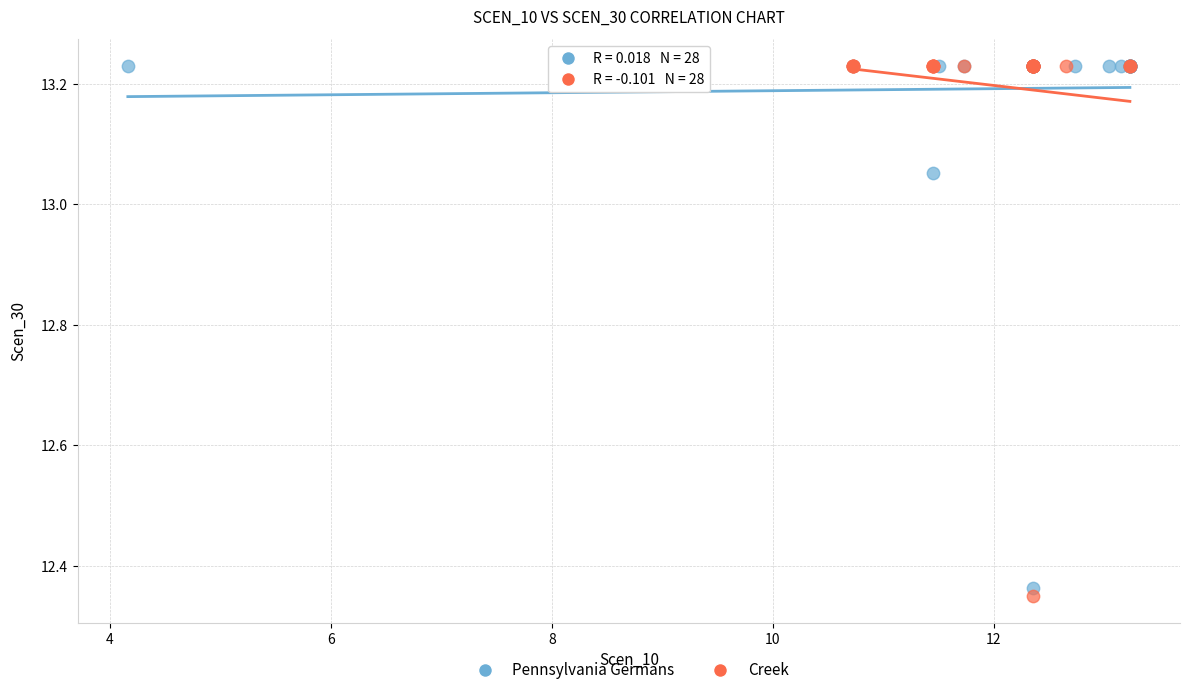

Which series has the widest spread of Y values?

Creek